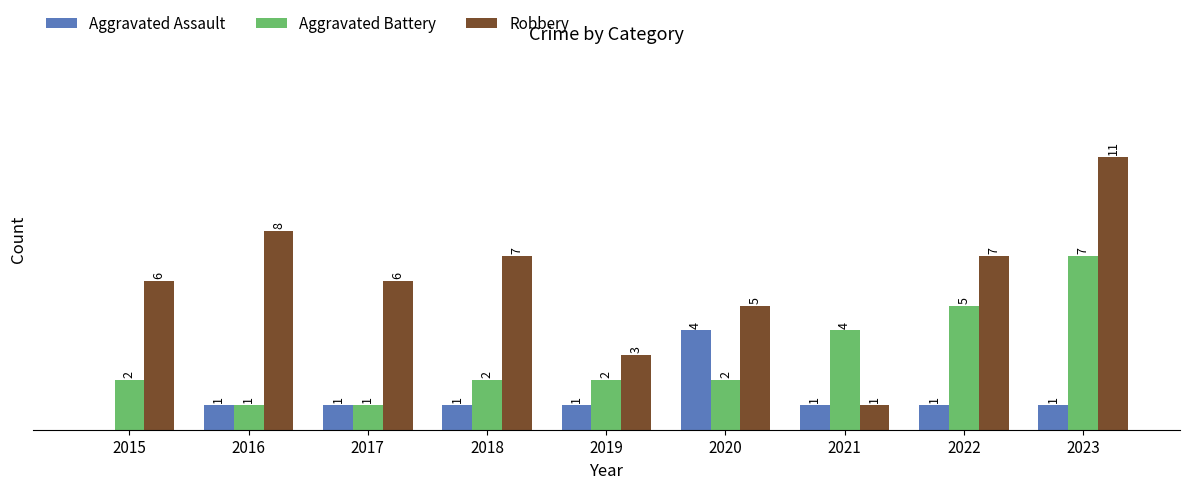

Which series changed the most between 2018 and 2020?

Aggravated Assault